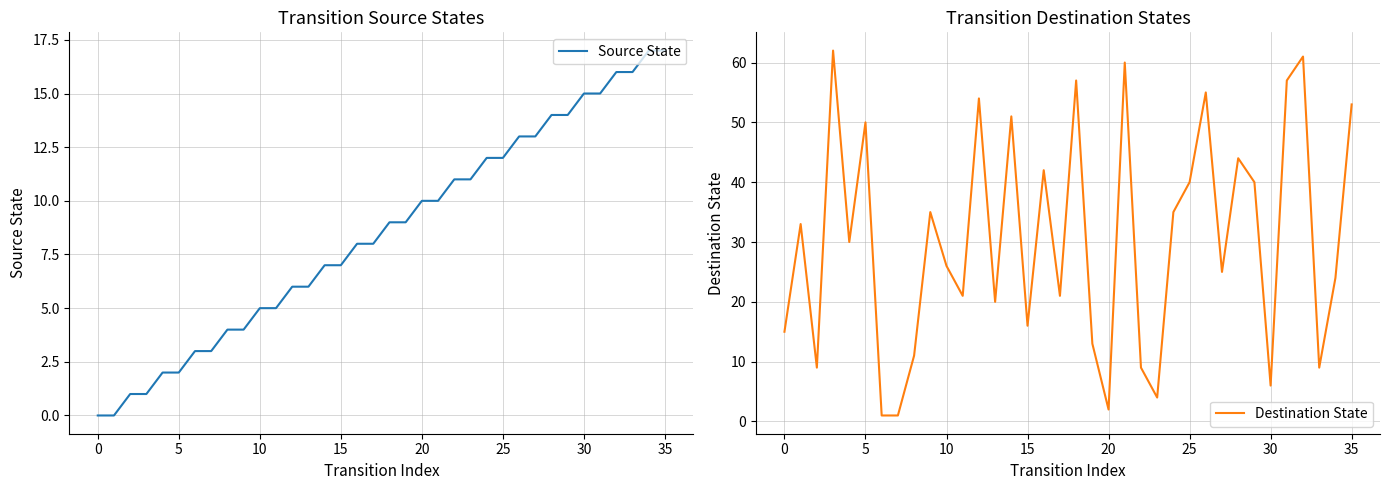

What is the sum of all Source State values?

306